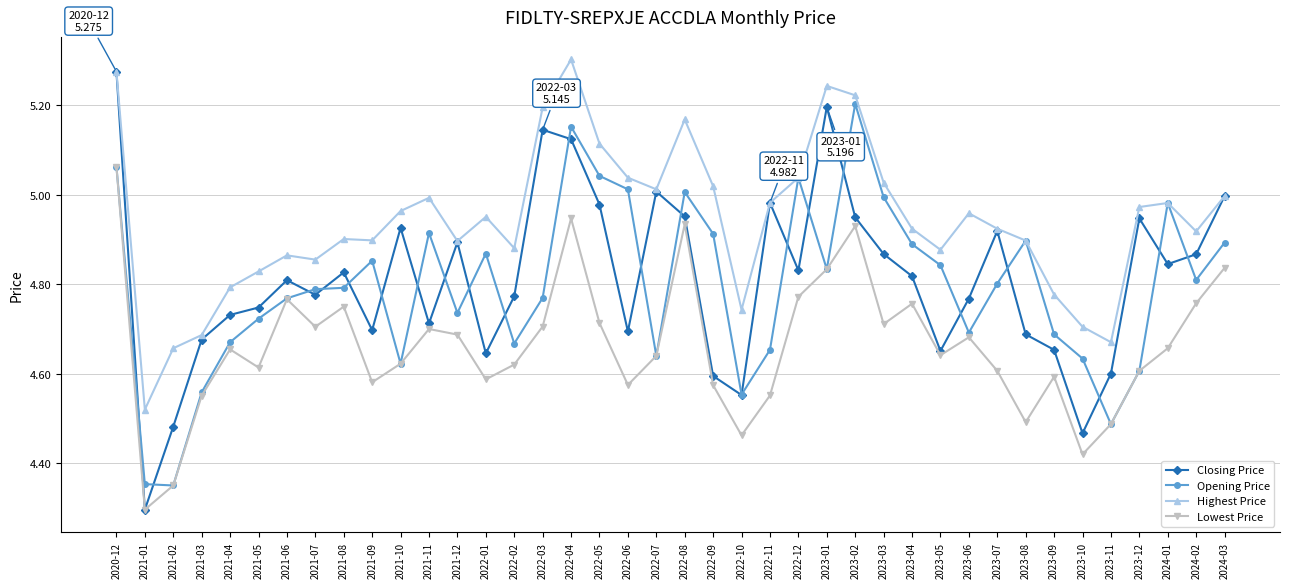

The Lowest Price series shows 4.6 at 2022-07. True or false?

True